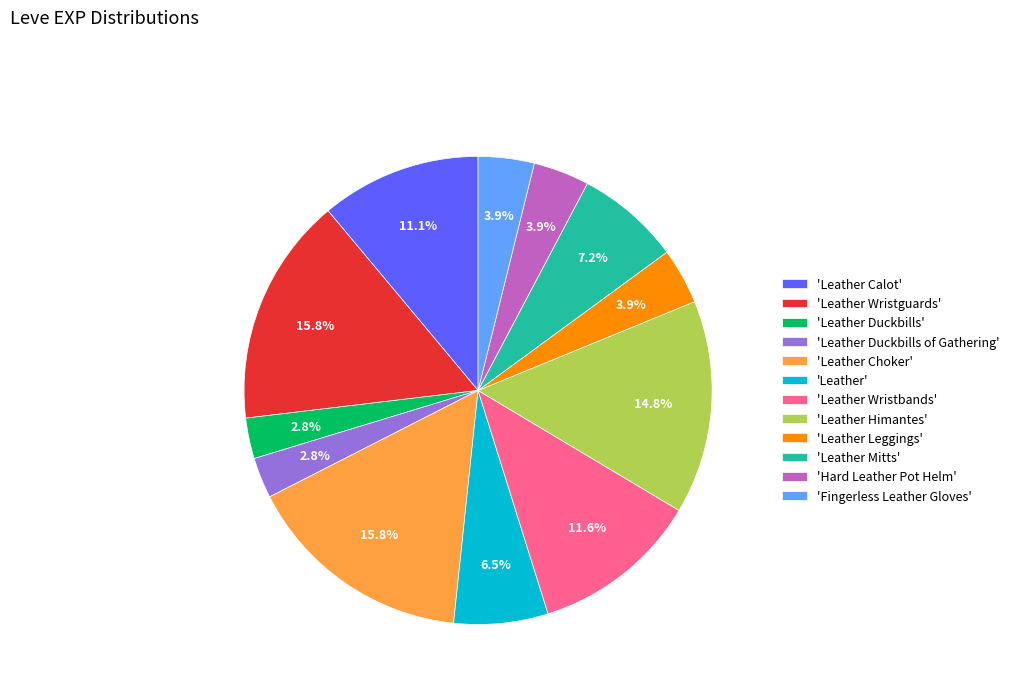

Combined, do 'Leather Duckbills' and 'Leather Wristbands' account for over 50%?

No